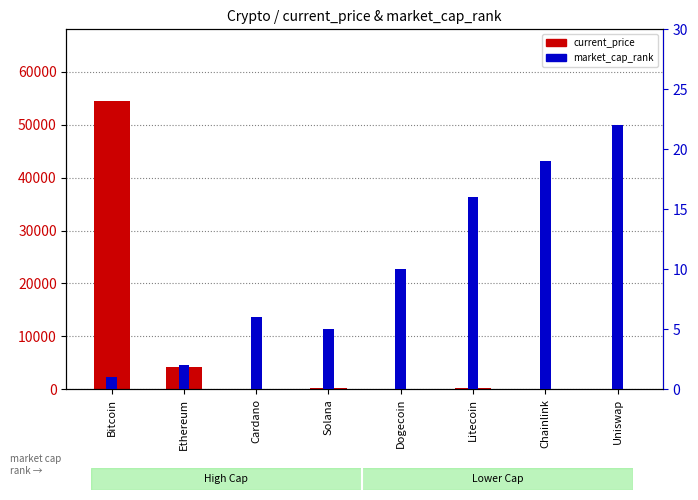

What is the lowest value of the current_price series?

0.2